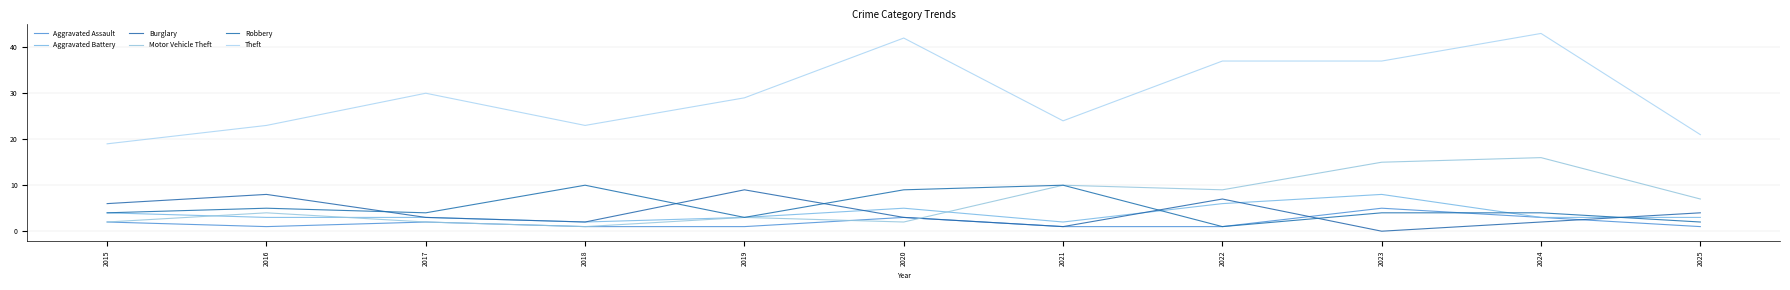

Rank the categories by Aggravated Battery value from highest to lowest.

2023, 2022, 2020, 2015, 2016, 2017, 2019, 2024, 2025, 2018, 2021